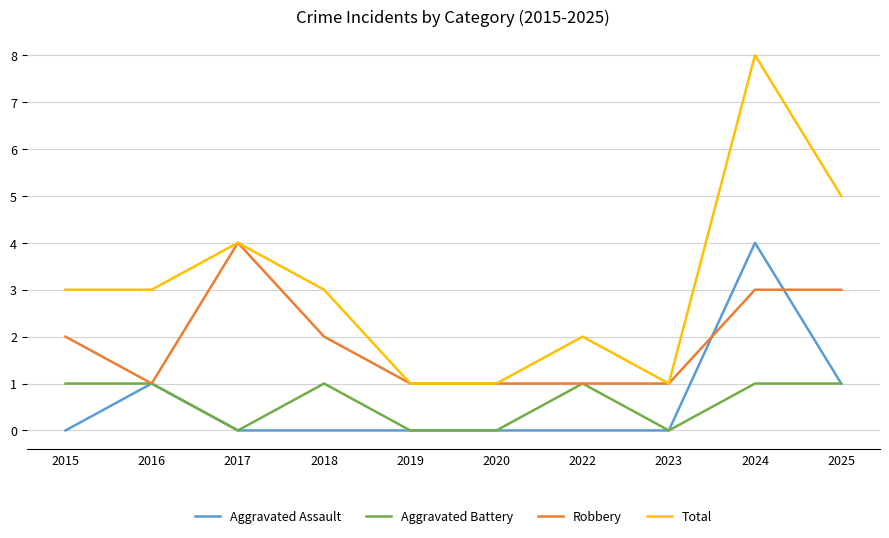

Count the number of data series in this chart.

4